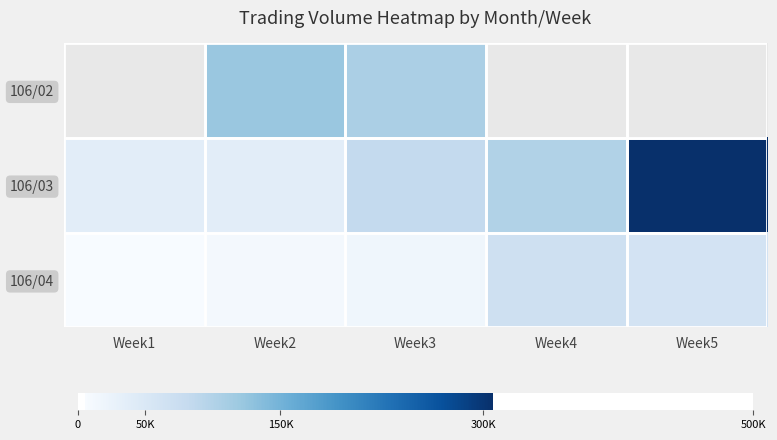

Between Week2 and Week4, which is larger?

Week2